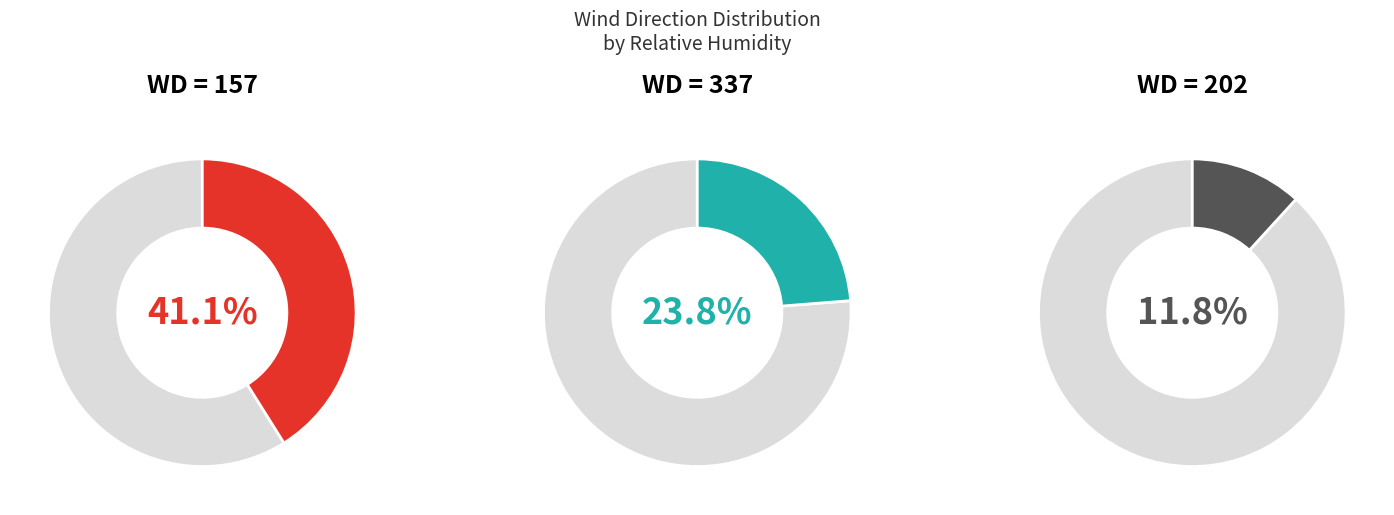

Does 247 represent more than half of the total?

No